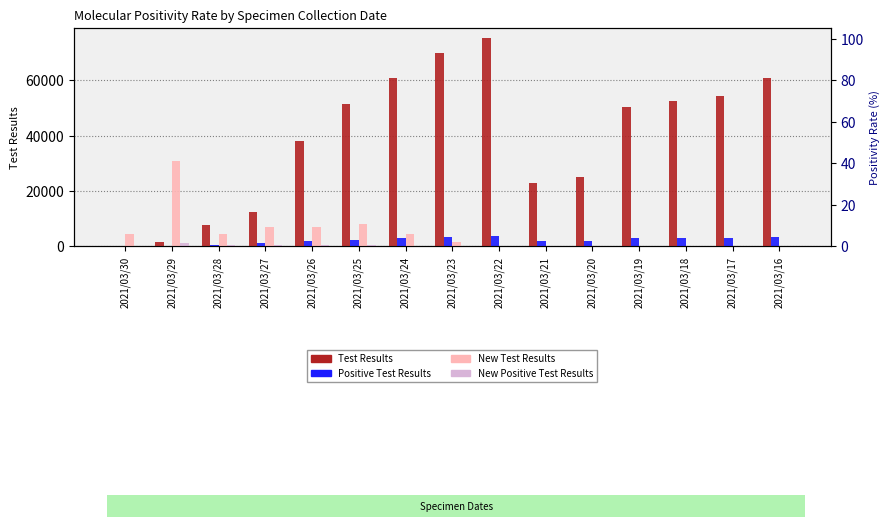

Rank the series by their maximum value, from highest to lowest.

Test Results, New Test Results, Positive Test Results, New Positive Test Results